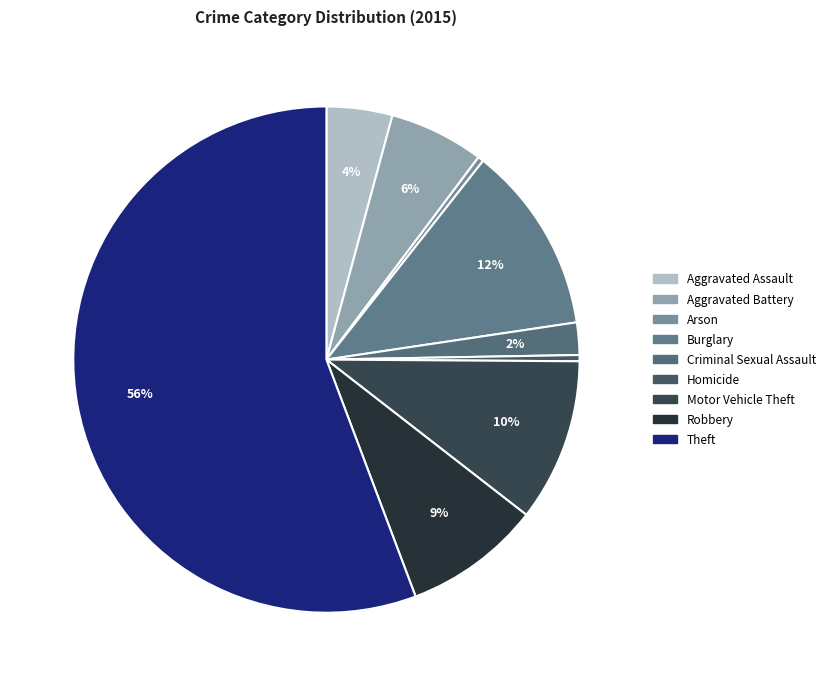

Is there a majority slice in this chart?

Yes